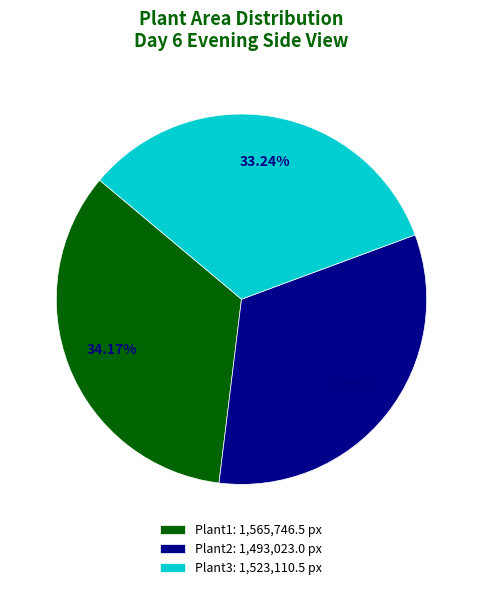

Is the sum of Plant1: 1,565,746.5 px and Plant2: 1,493,023.0 px greater than half?

Yes